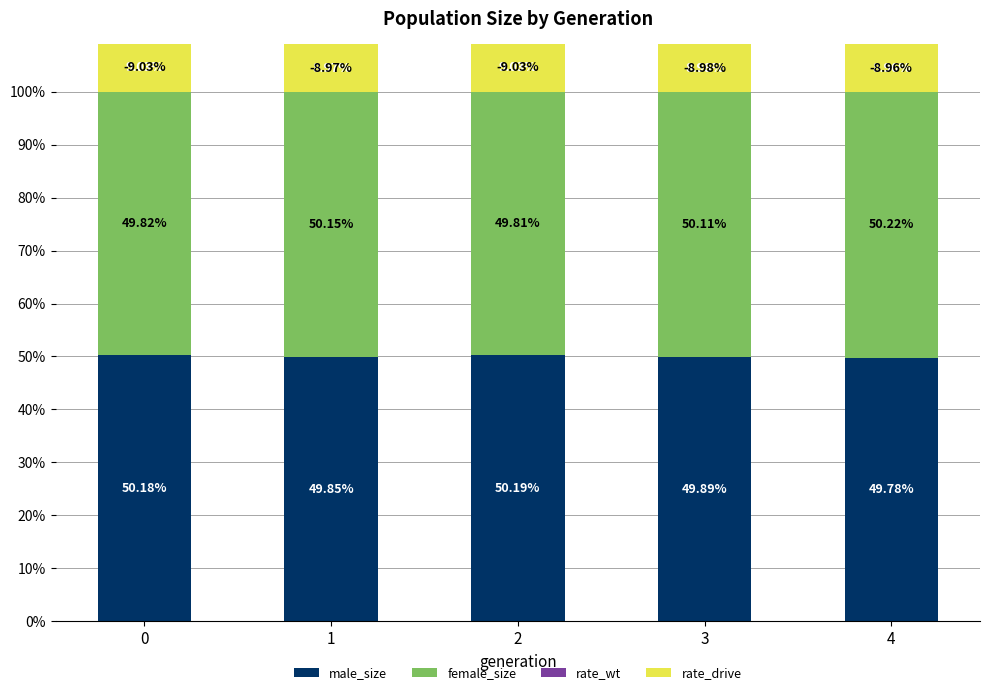

How many rate_wt values are between 8 and 9?

3